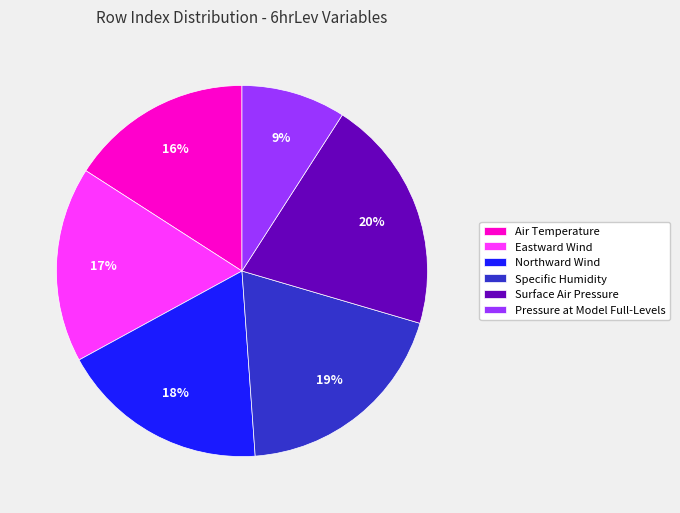

Which slice is the largest?

Surface Air Pressure